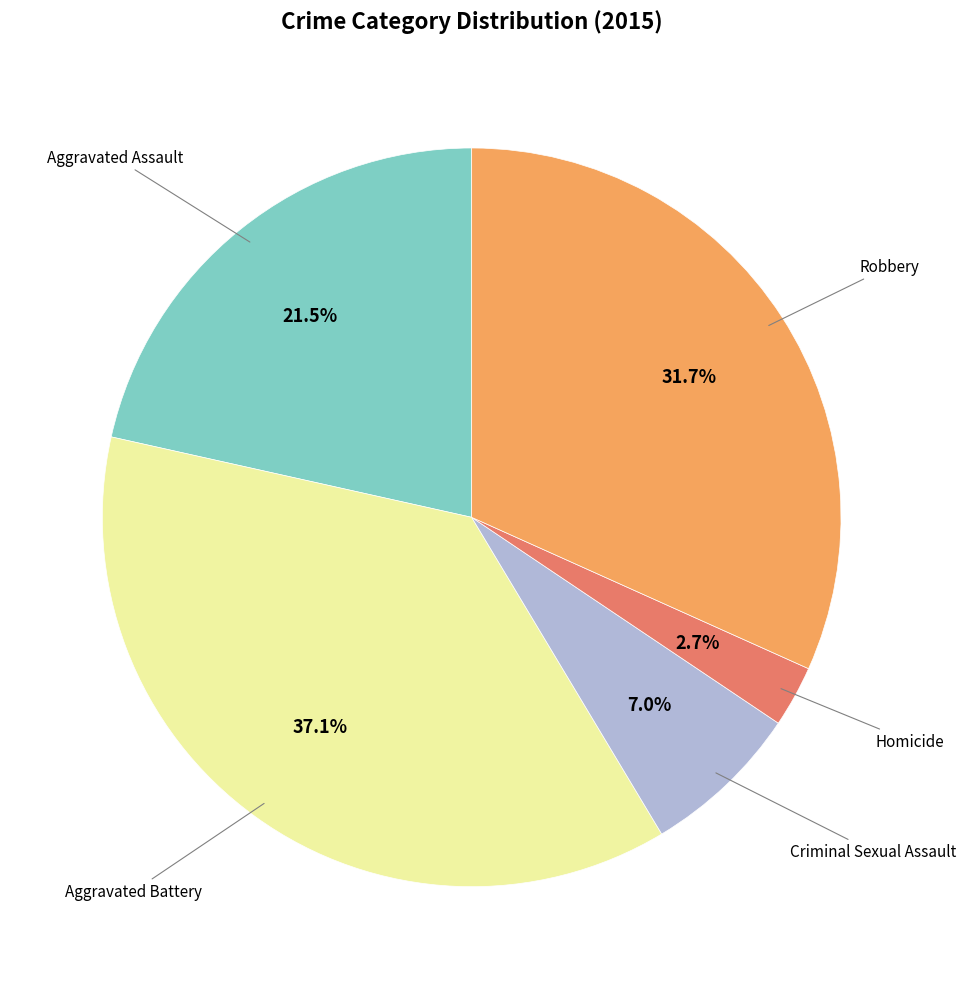

Does any single category account for the majority?

No